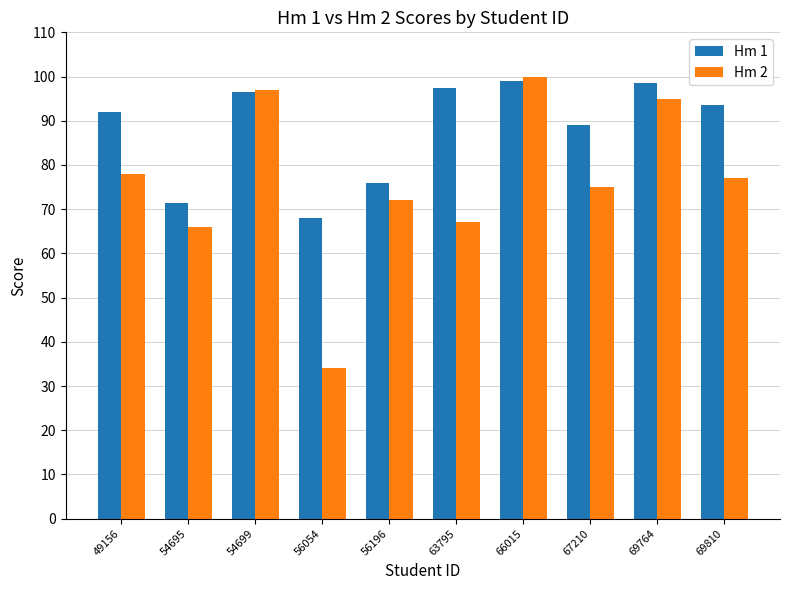

Which series has the largest range (max minus min)?

Hm 2